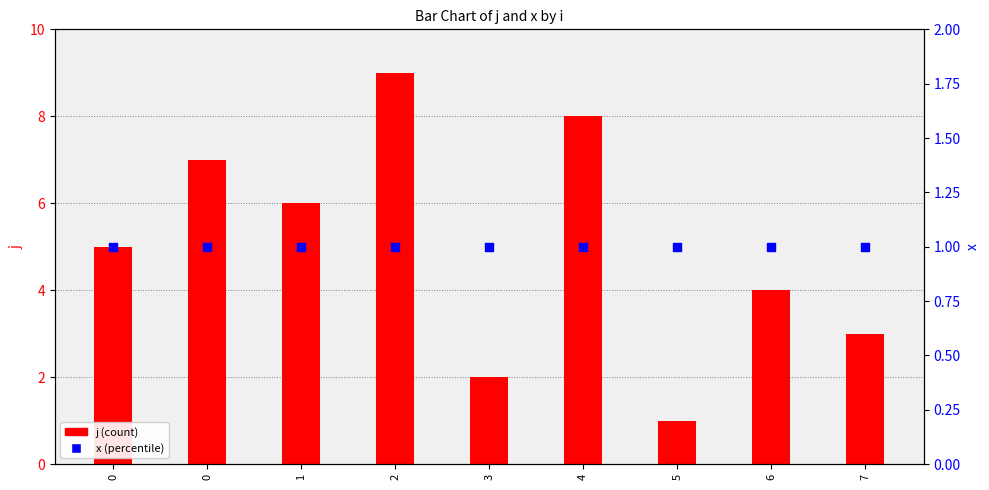

What are all the series names shown in the legend?

j, x